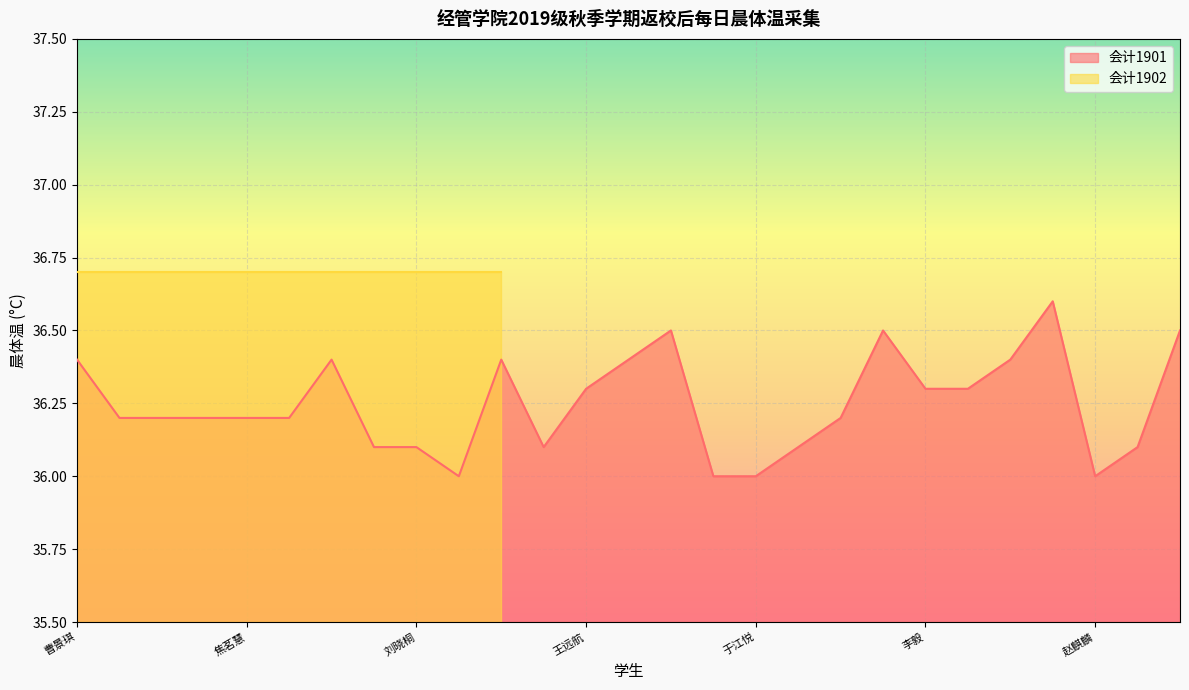

What is the highest value of the 会计1901 series?

36.6